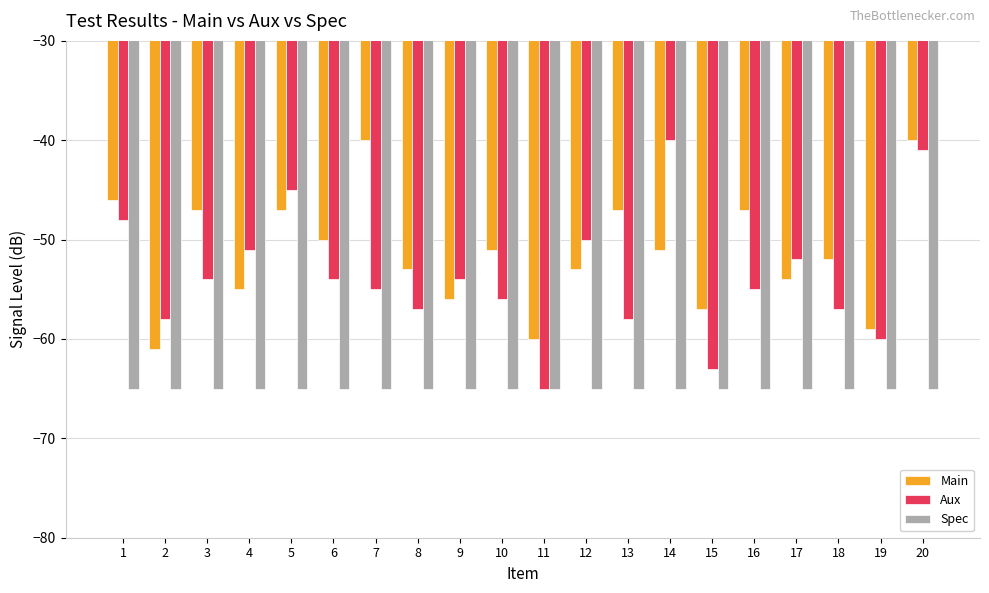

Reading left to right, list all the values displayed in this chart.

Main: 1=-46	2=-61	3=-47	4=-55	5=-47	6=-50	7=-40	8=-53	9=-56	10=-51	11=-60	12=-53	13=-47	14=-51	15=-57	16=-47	17=-54	18=-52	19=-59	20=-40
Aux: 1=-48	2=-58	3=-54	4=-51	5=-45	6=-54	7=-55	8=-57	9=-54	10=-56	11=-65	12=-50	13=-58	14=-40	15=-63	16=-55	17=-52	18=-57	19=-60	20=-41
Spec: 1=-65	2=-65	3=-65	4=-65	5=-65	6=-65	7=-65	8=-65	9=-65	10=-65	11=-65	12=-65	13=-65	14=-65	15=-65	16=-65	17=-65	18=-65	19=-65	20=-65